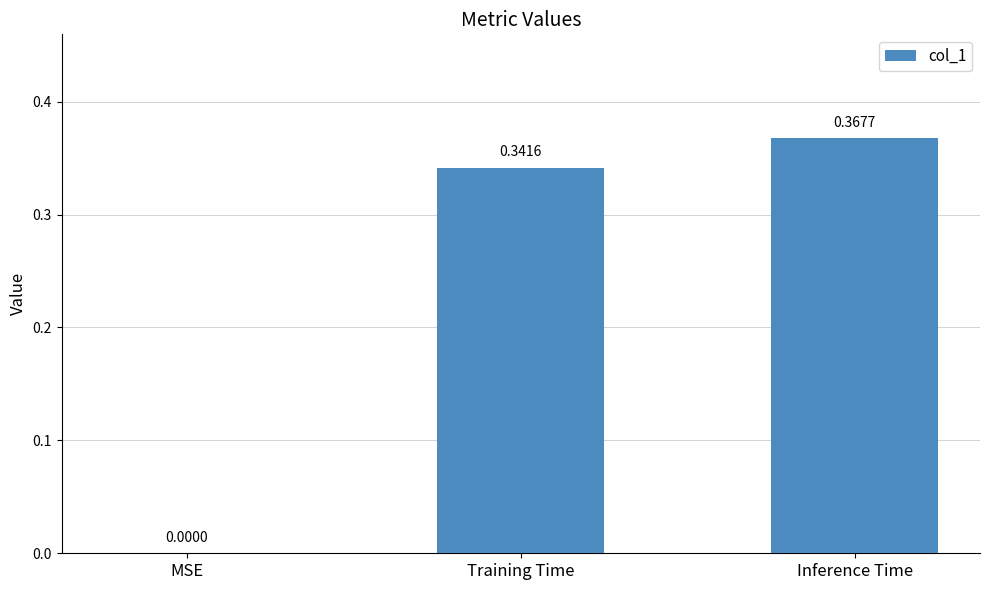

What is the change in value from MSE to Inference Time?

+0.4